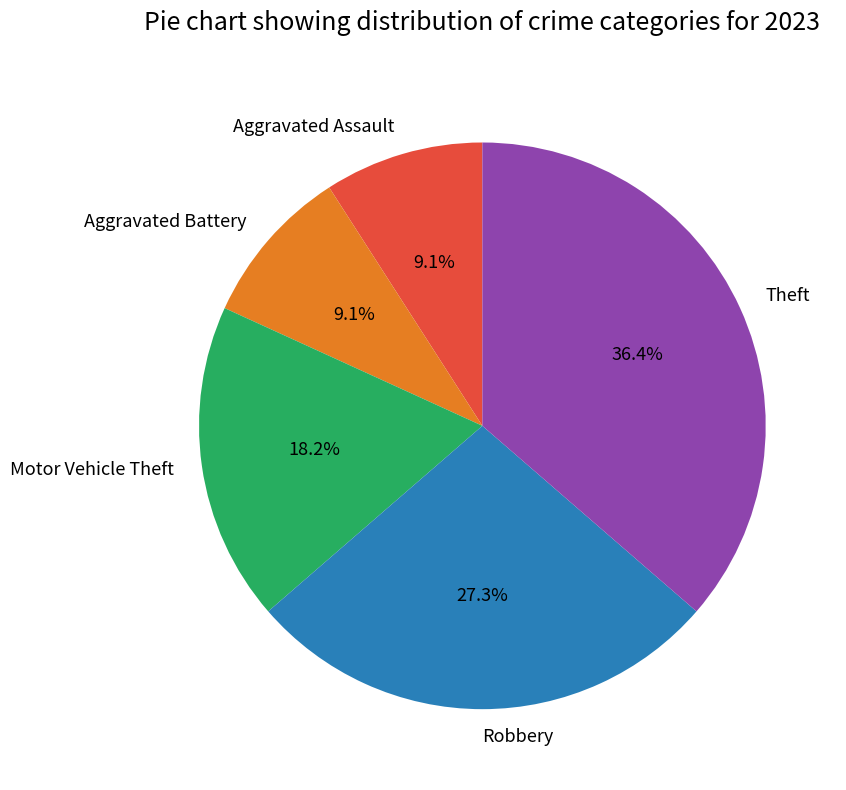

Which slice is the largest?

Theft